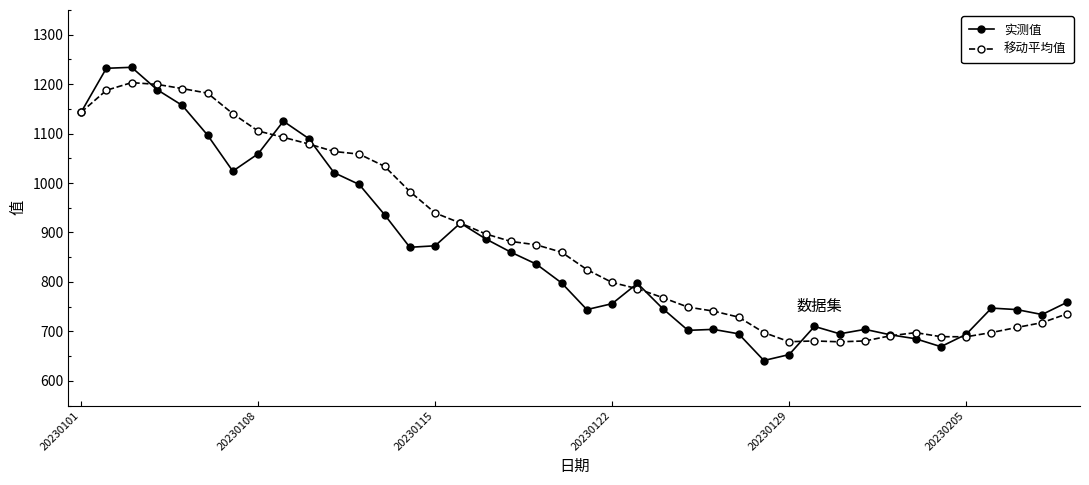

How many categories are shown in the chart?

40